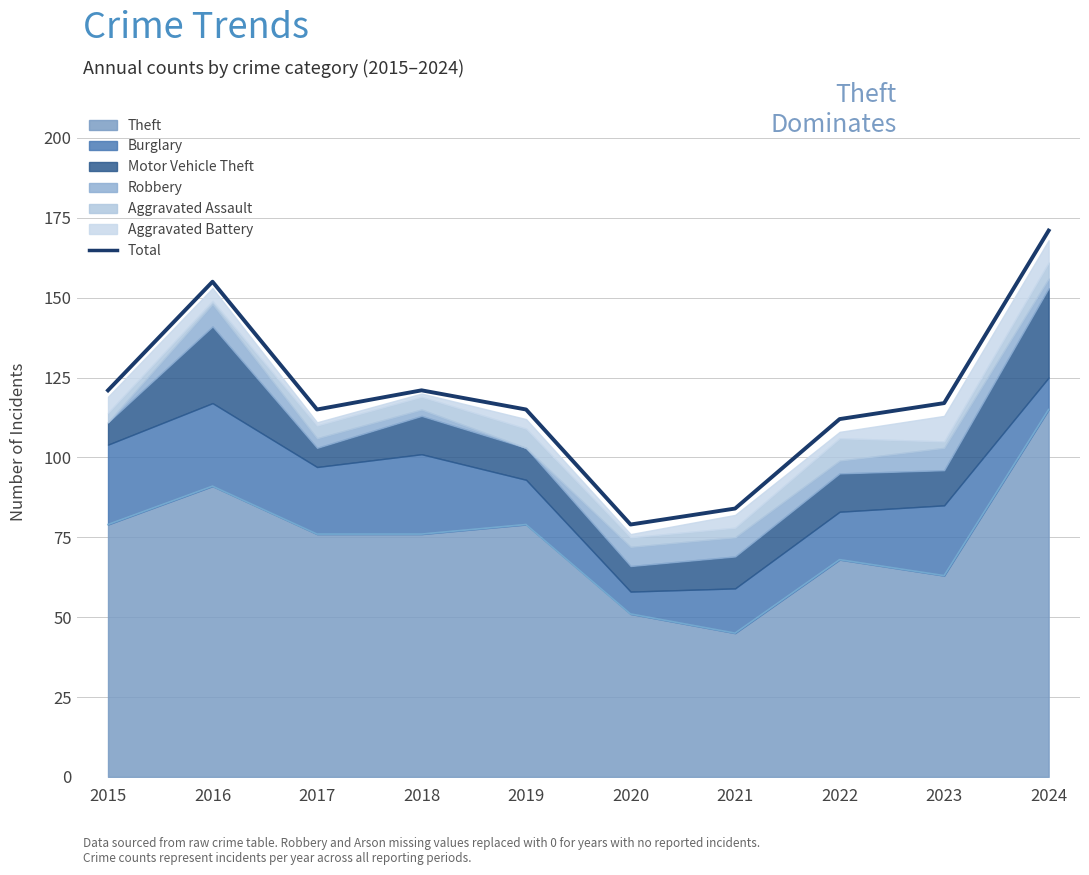

What is the value of the 9th point from the left?

117